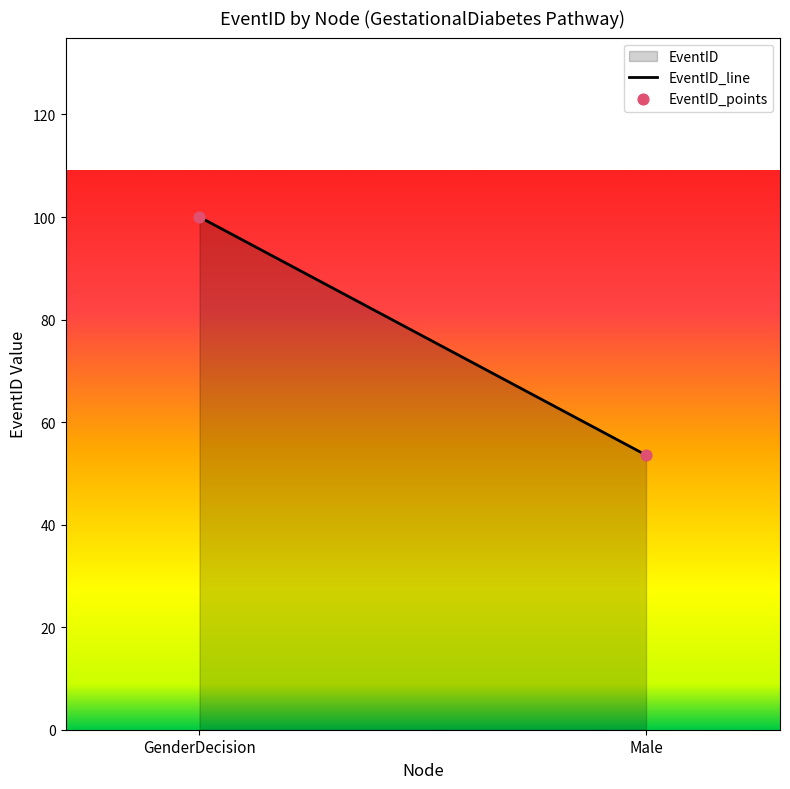

What is the range of Y values (max minus min)?

46.4